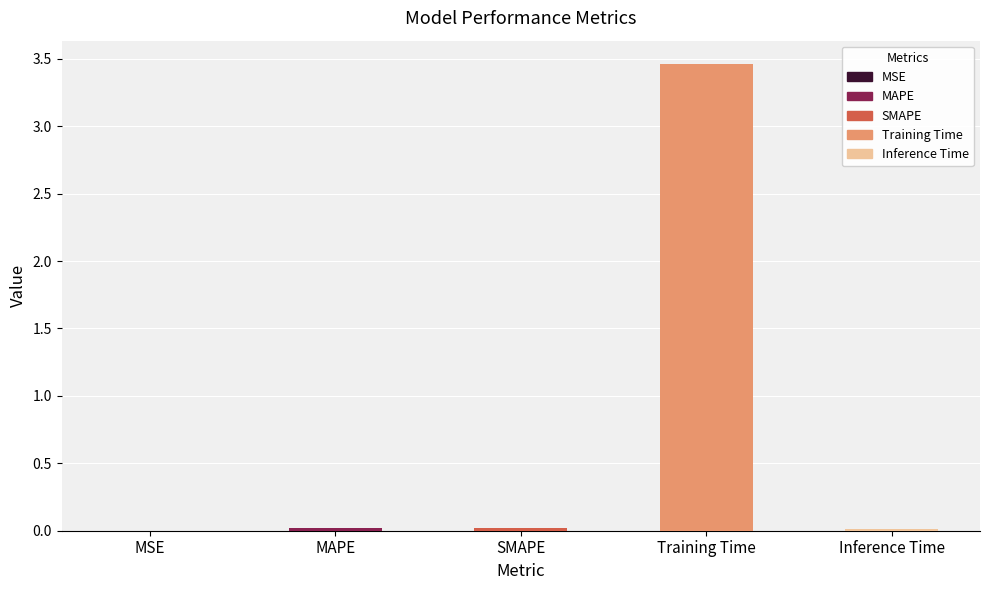

Between MSE and Training Time, which is larger?

Training Time